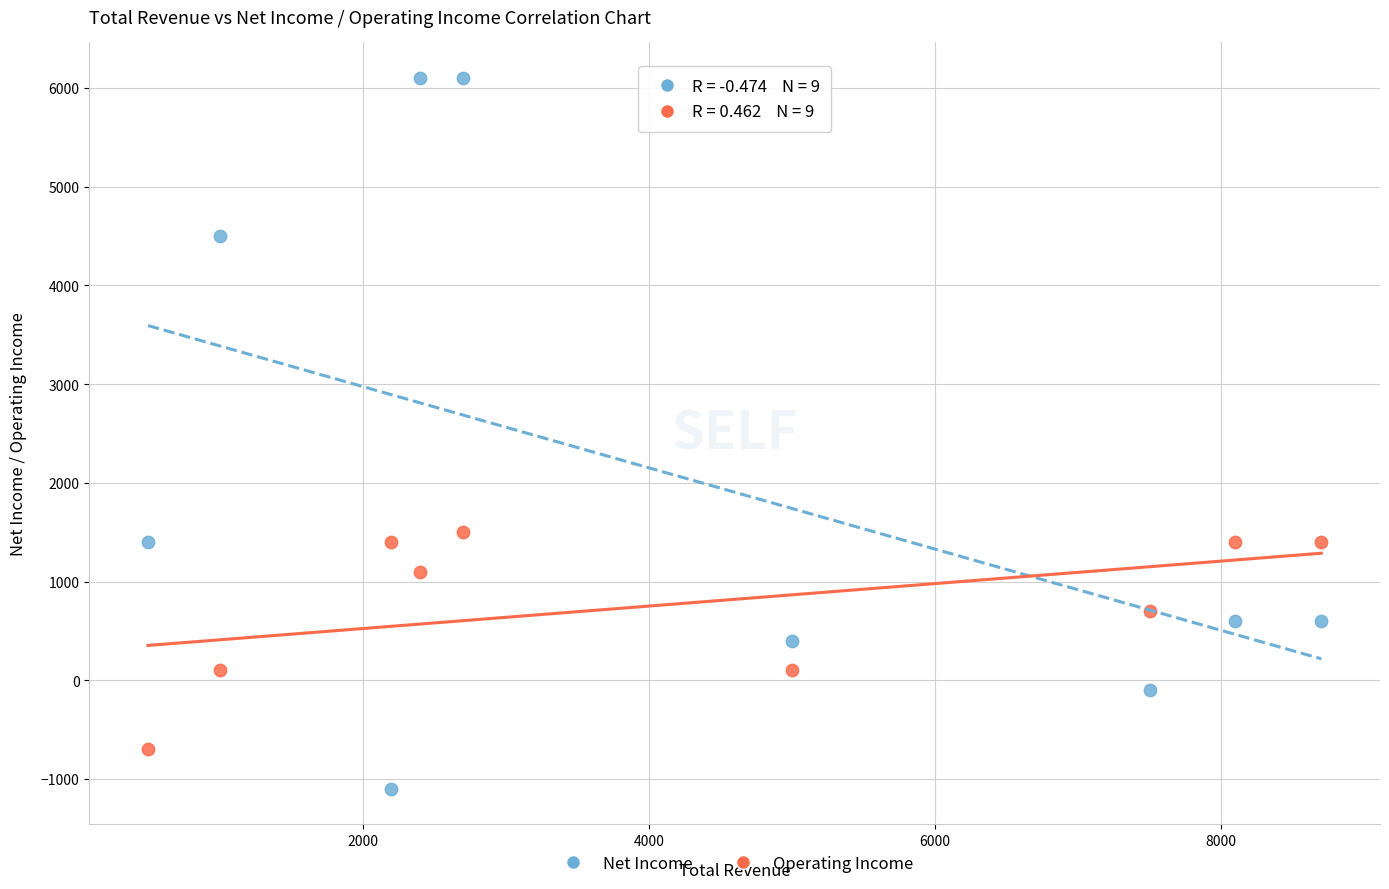

Across all series, what Y value is closest to 2500?

1500